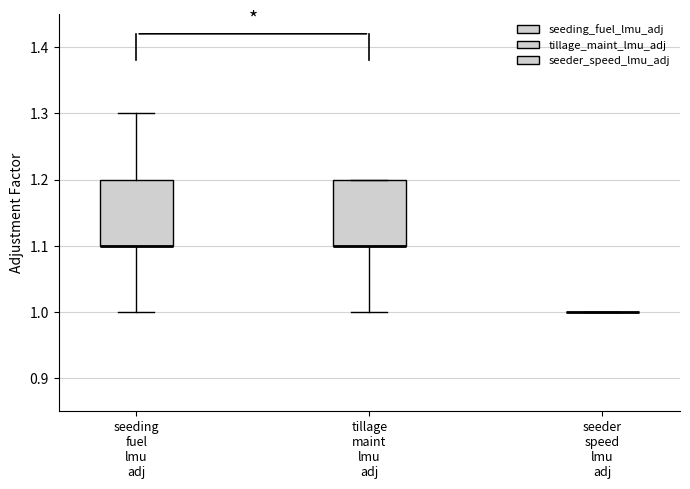

Reading left to right, transcribe this box plot: for each box, give where its median line is, the range the box spans, and where its two whiskers end, as read against the y-axis. The values are not printed on the chart, so give them approximately, as read against the axis.

seeding fuel lmu adj: median 1.1 (drawn on the box's lower edge), box 1.1 to 1.2, whiskers 1.0 to 1.3
tillage maint lmu adj: median 1.1 (drawn on the box's lower edge), box 1.1 to 1.2, whiskers 1.0 to 1.2
seeder speed lmu adj: box collapsed to a line at 1.0, whiskers 1.0 to 1.0